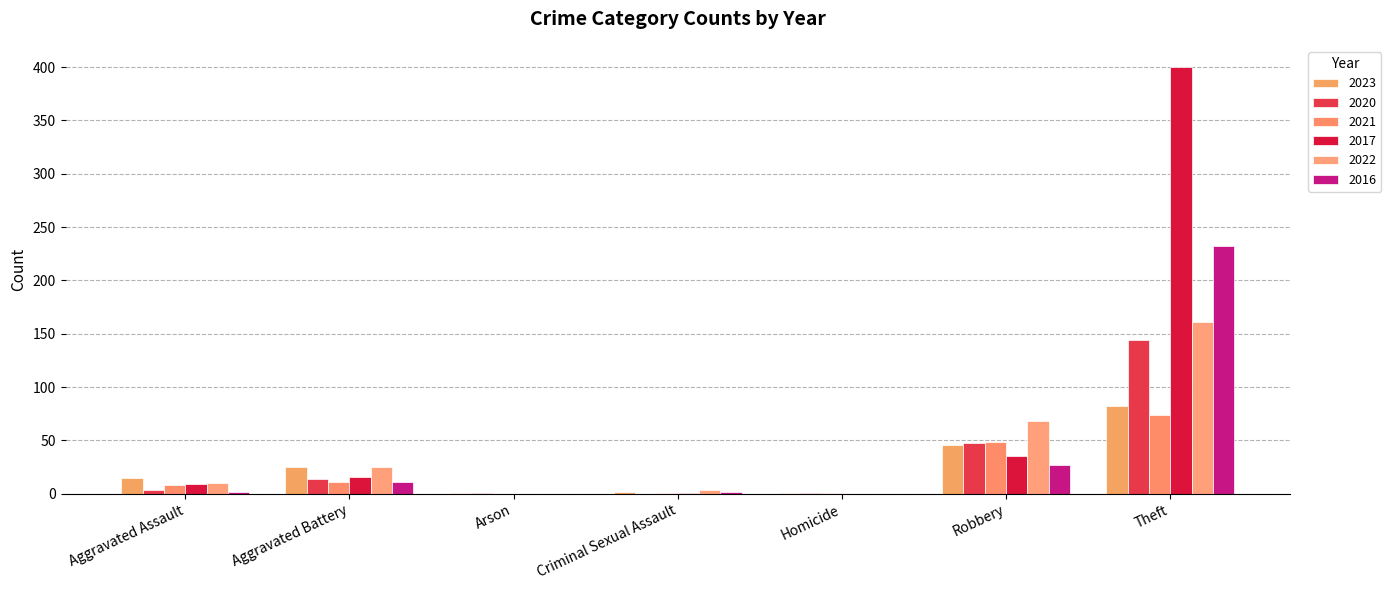

What are all the series names shown in the legend?

2023, 2020, 2021, 2017, 2022, 2016